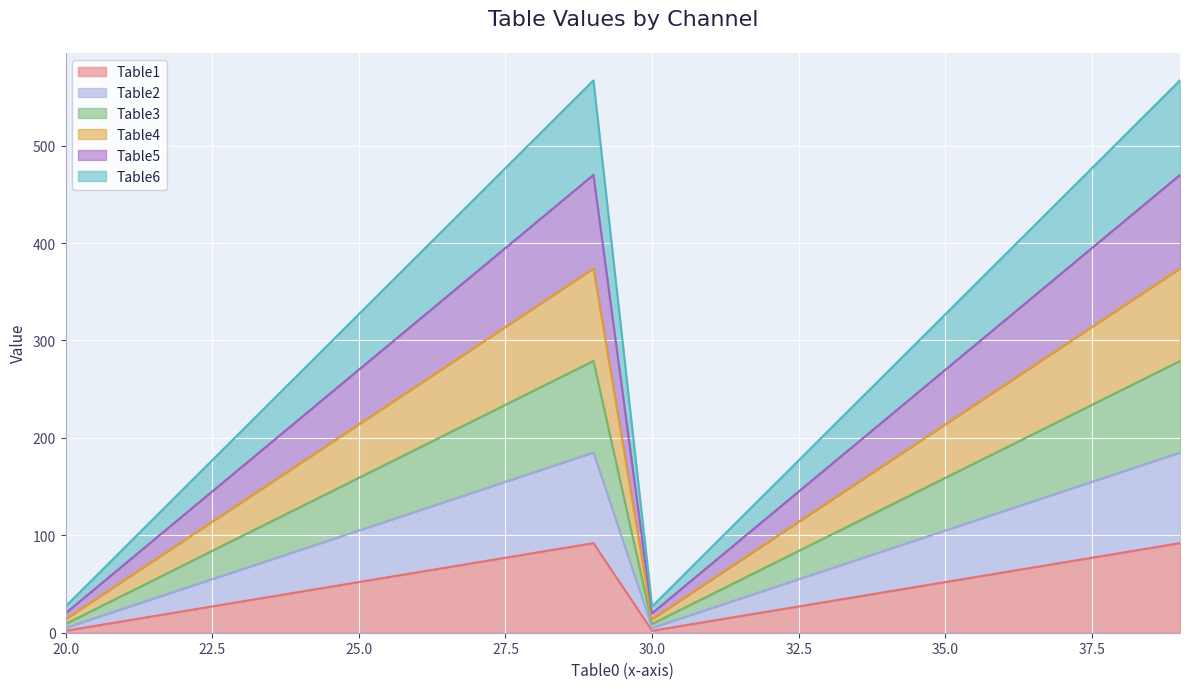

In Table6, how many points are higher than both neighbors (excluding endpoints)?

1